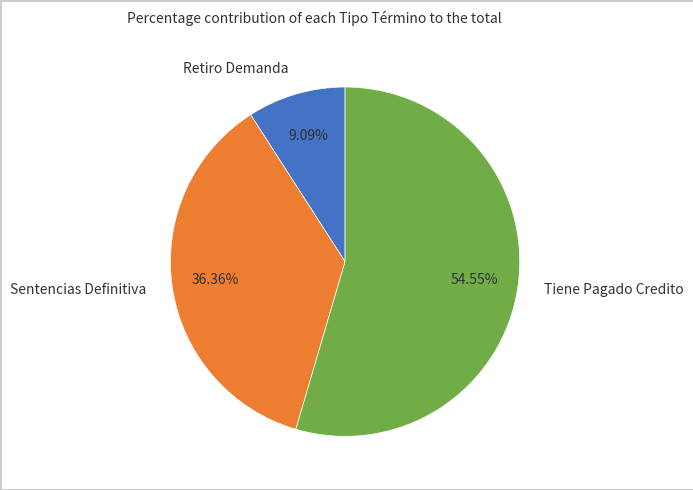

What is the smallest slice in the pie chart?

Retiro Demanda